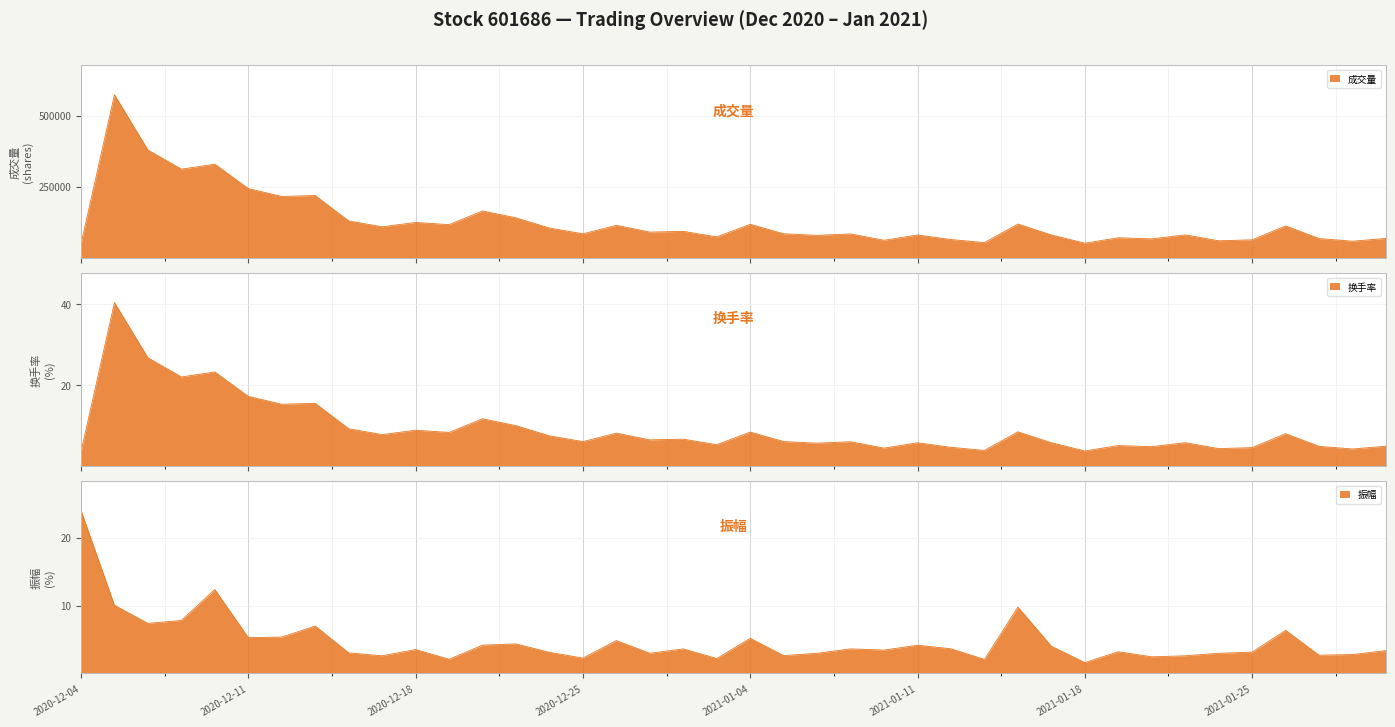

At which label is 振幅 closest to 12?

2020-12-10